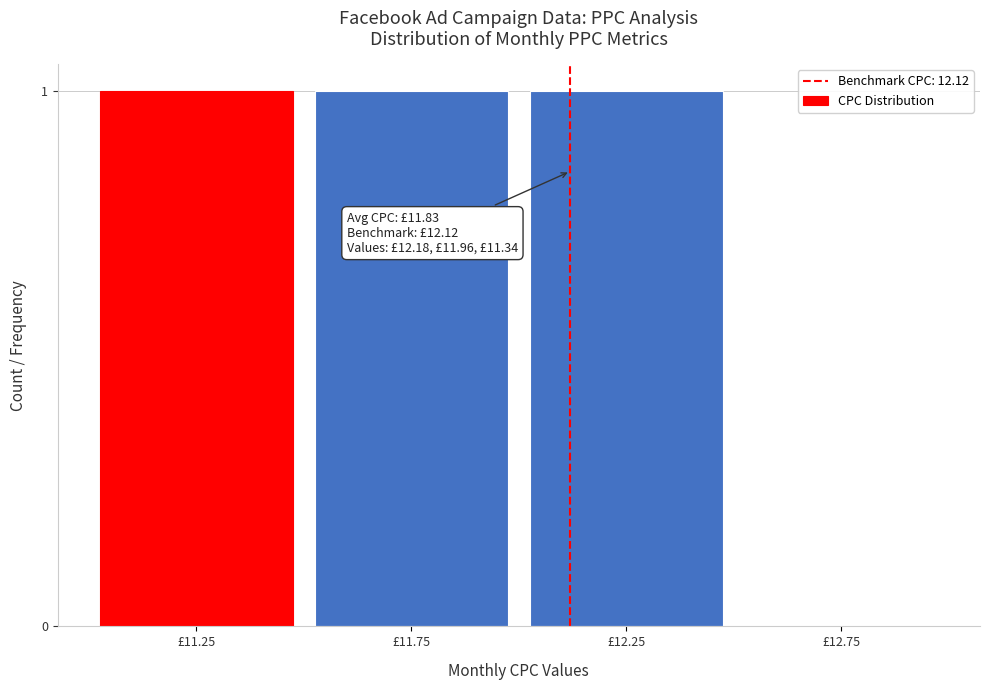

Reading left to right, extract all data points from this chart.

£11.25=1	£11.75=1	£12.25=1	£12.75=0